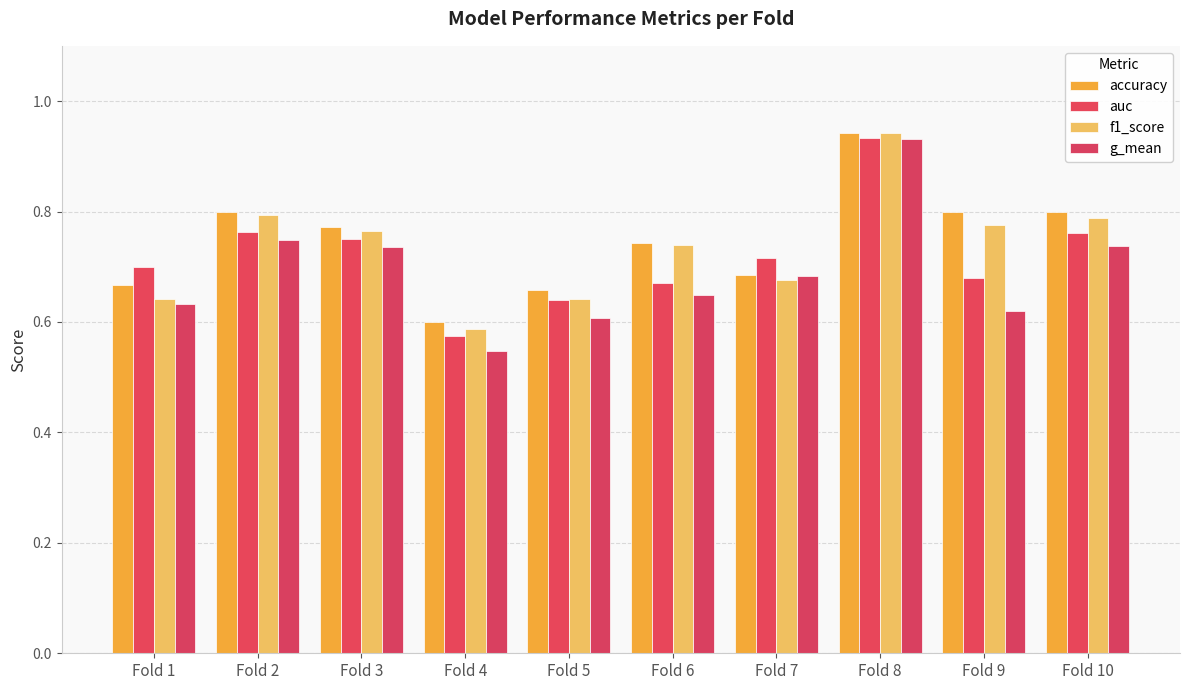

At how many categories does at least one series exceed 0?

10